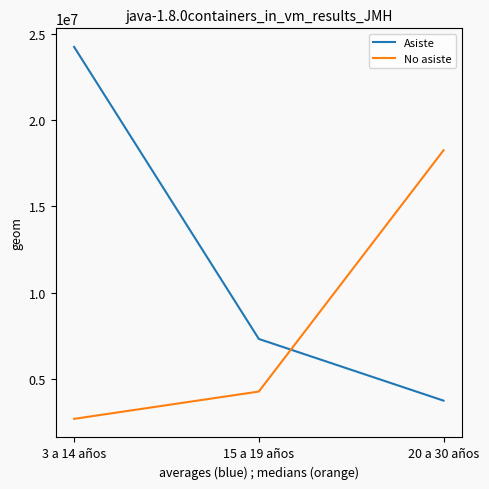

What is the difference between the second highest and minimum values in the No asiste series?

1586083